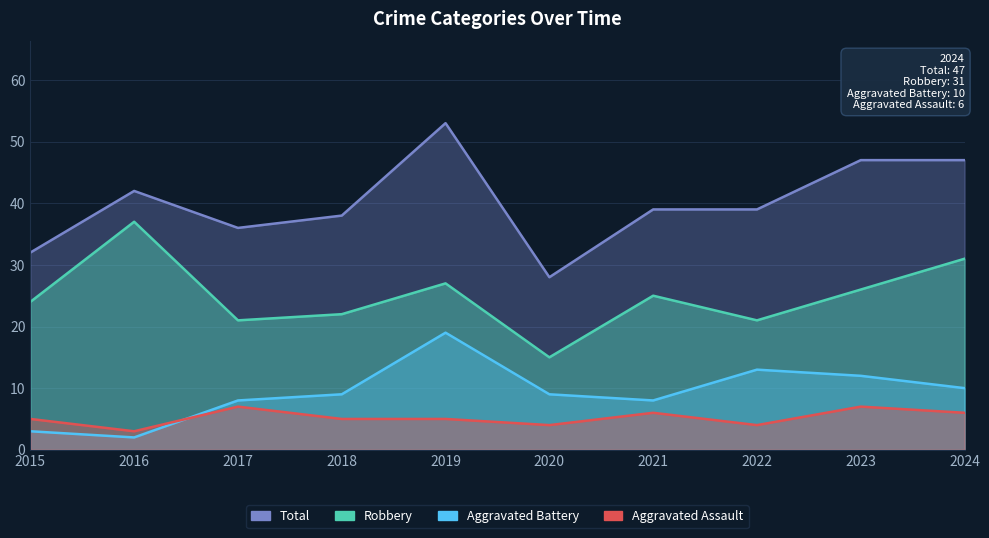

Which has a higher value, 2023 or 2017?

2023